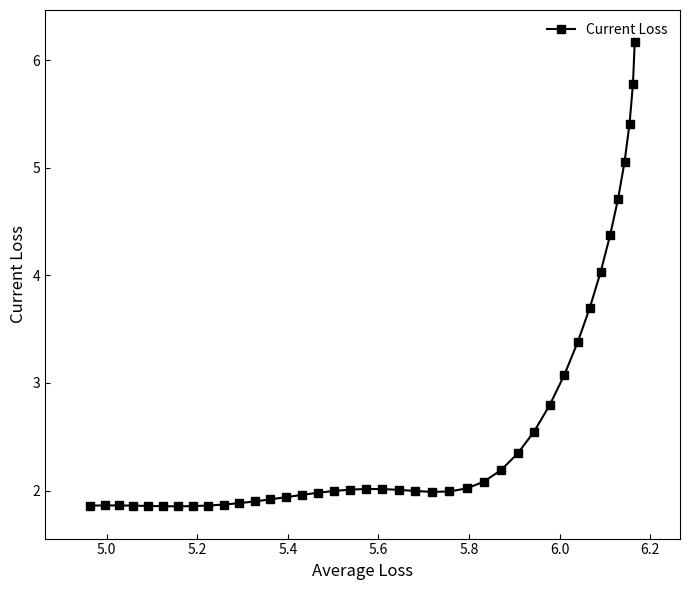

How many lines are shown in the chart?

1